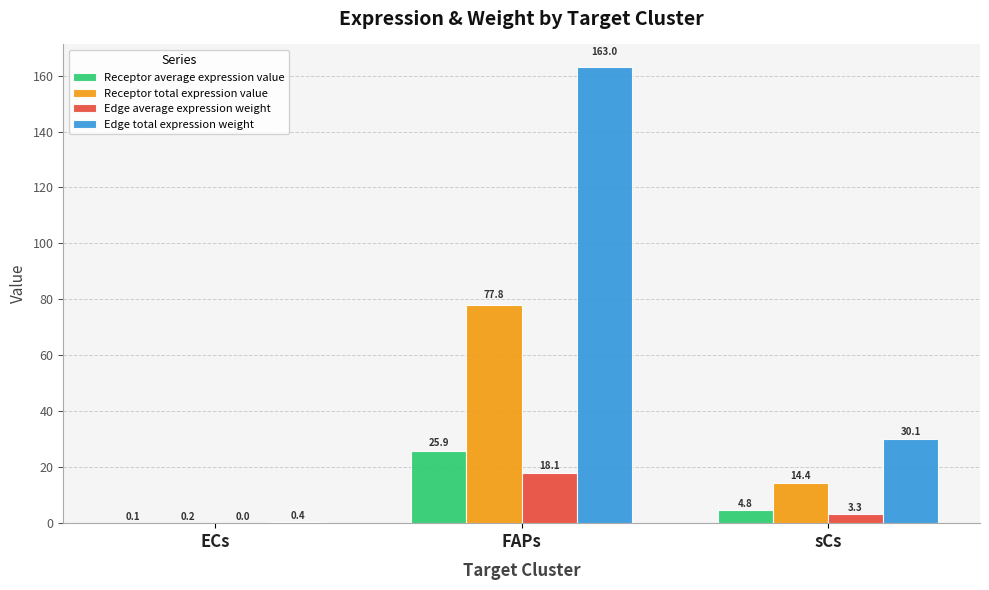

Which series has the widest spread of values?

Edge total expression weight